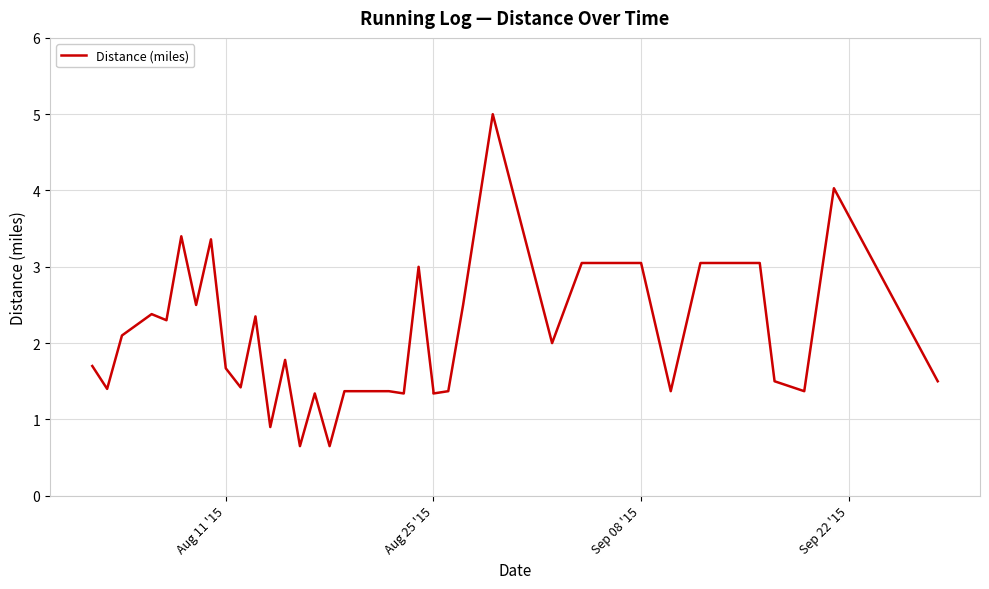

What is the minimum value shown in the chart?

0.7